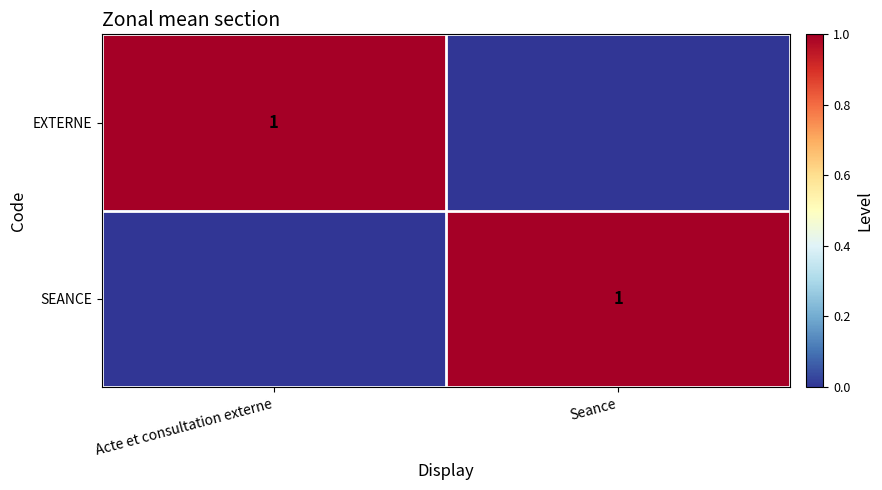

True or false: SEANCE has a value of 2 at Seance.

False